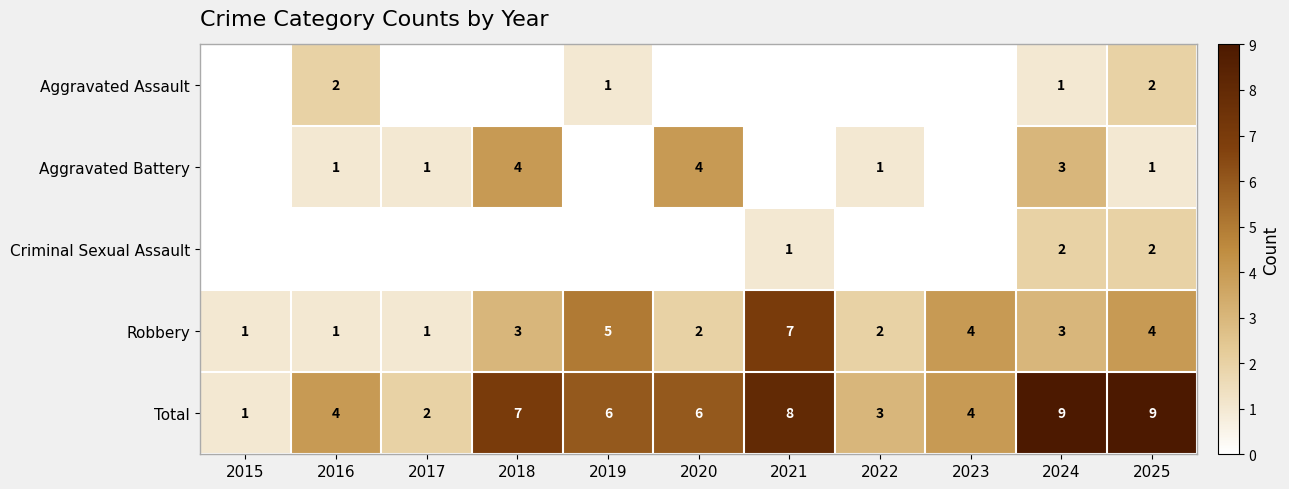

At how many categories does at least one series exceed 3?

8